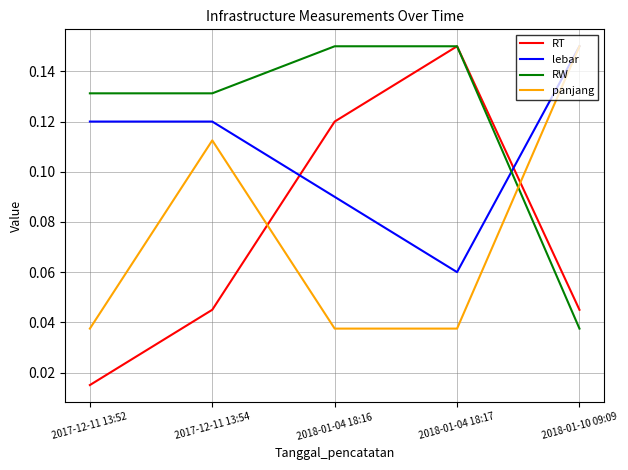

What is the total value across all series at 2018-01-04 18:17?

0.4